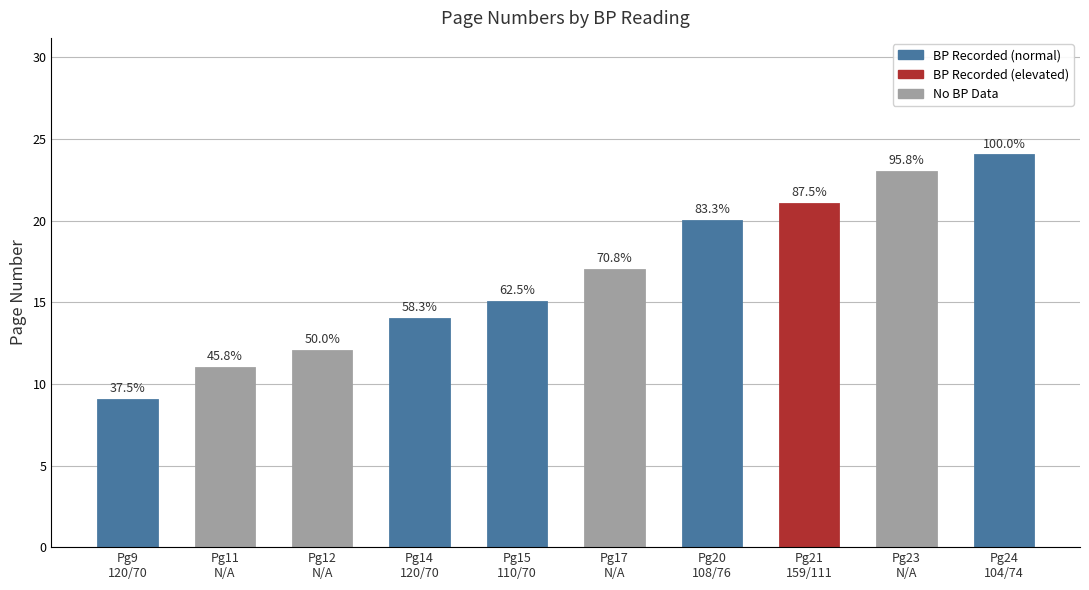

Are the bars horizontal?

No